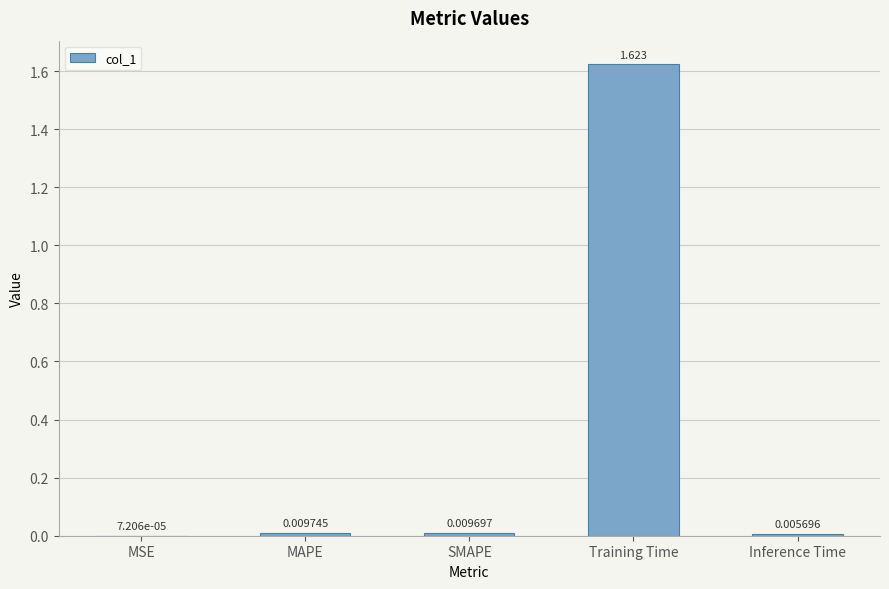

Which category has the highest value across all series?

Training Time